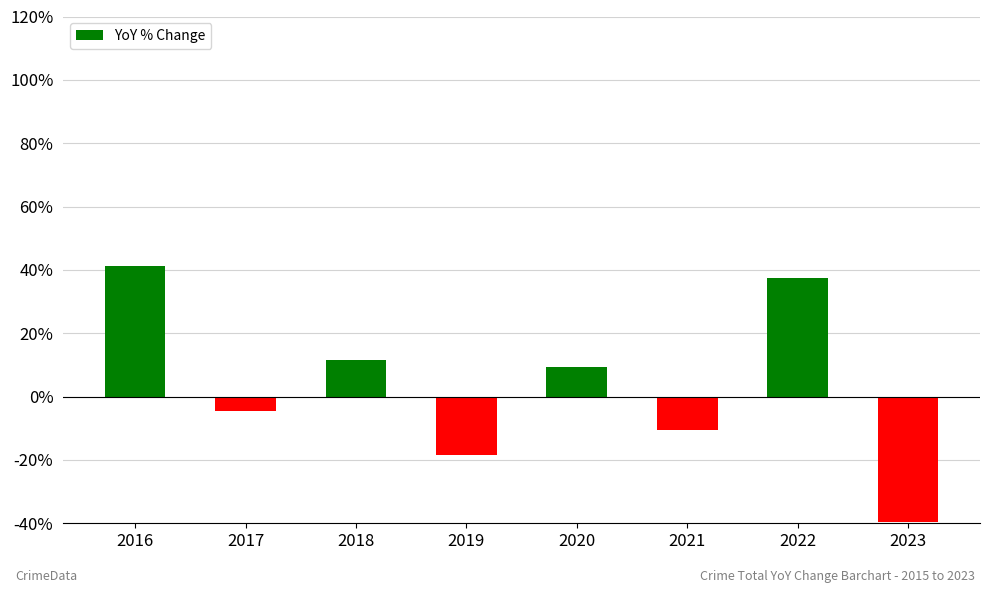

The value at 2017 is -4.6. True or false?

True